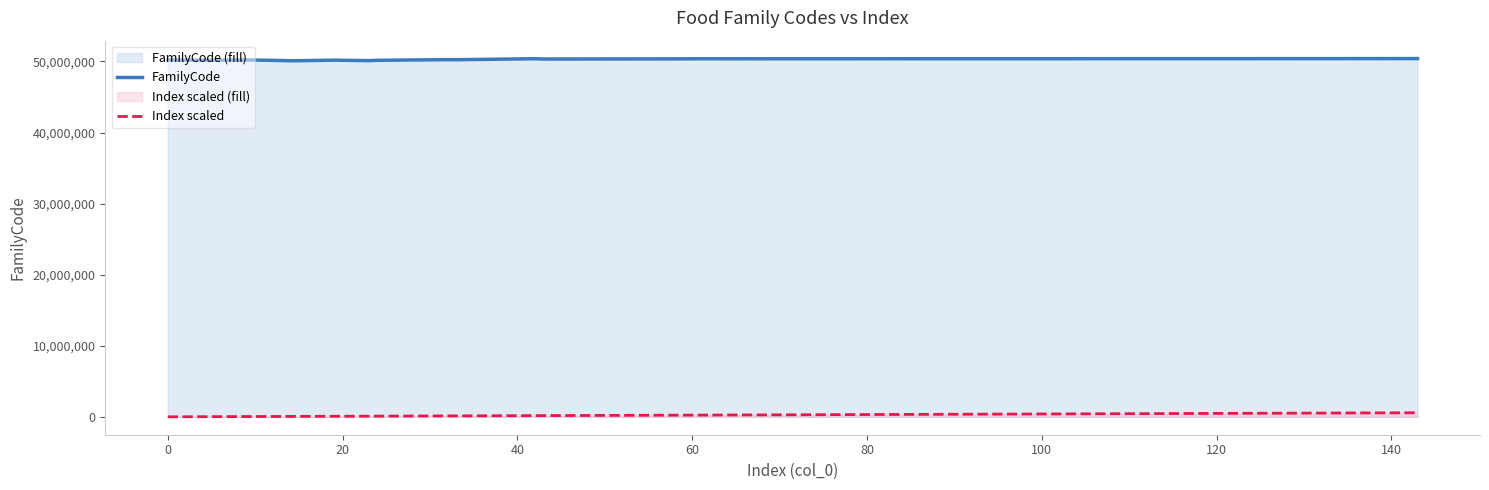

True or false: Index scaled has more than 2 points higher than both neighbors.

False